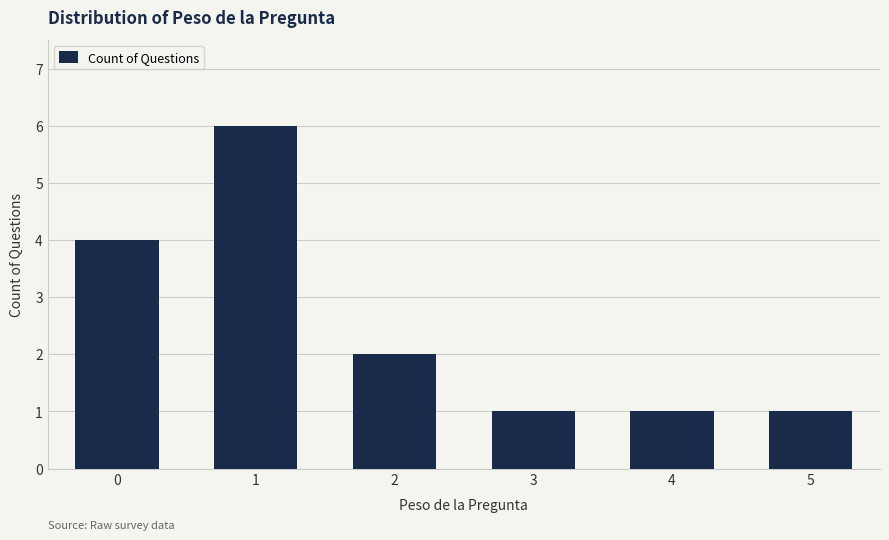

Reading left to right, extract all data points from this chart.

4	6	2	1	1	1